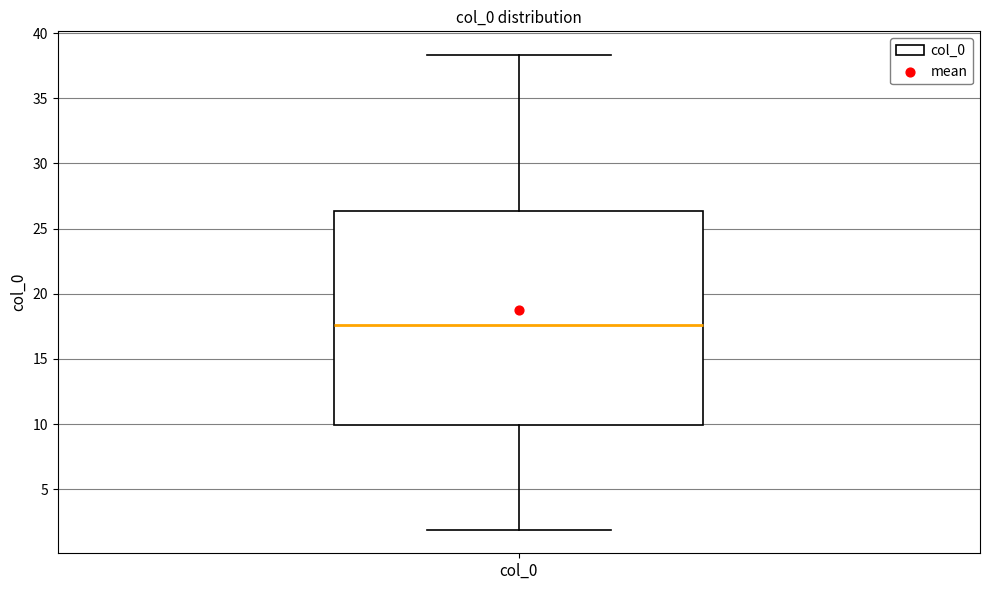

Read this box plot against the y-axis: the position of the median line, the range covered by the box, and the ends of both whiskers. The values are not printed on the chart, so give them approximately, as read against the axis.

median 17.5, box 10.0 to 26.5, whiskers 2.0 to 38.5